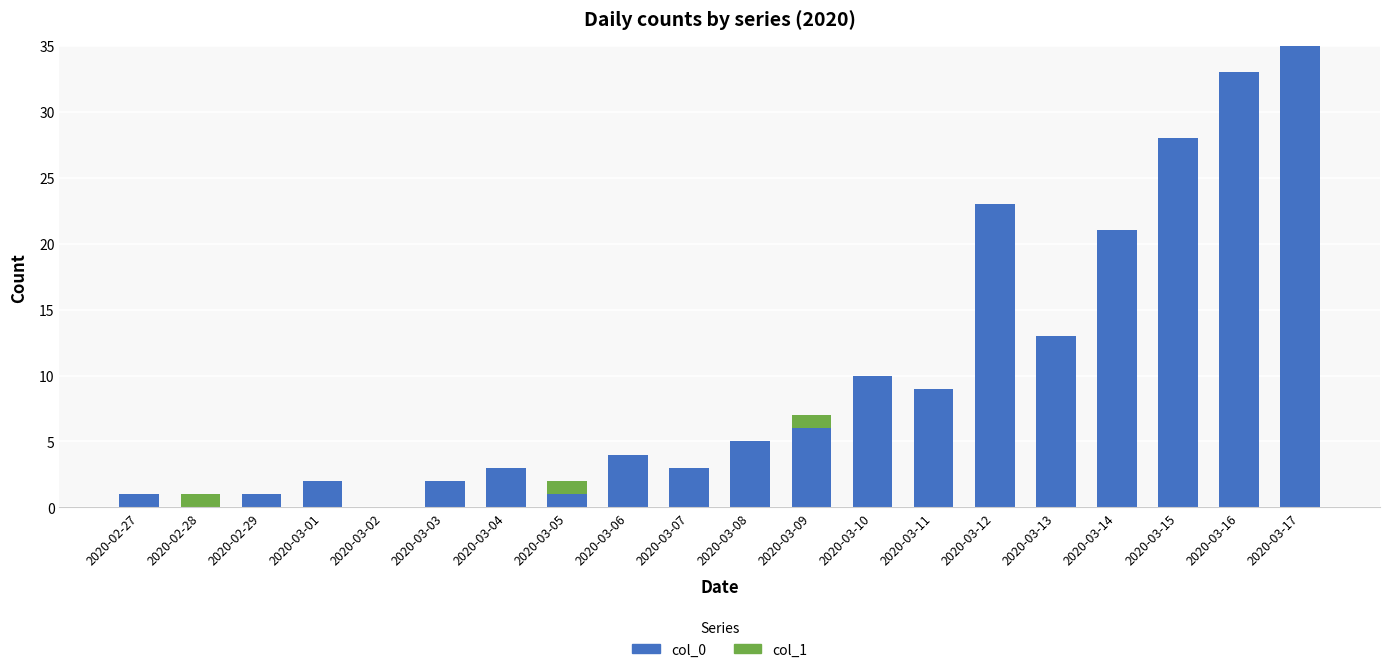

The value of col_0 at 2020-03-08 is 8. True or false?

False